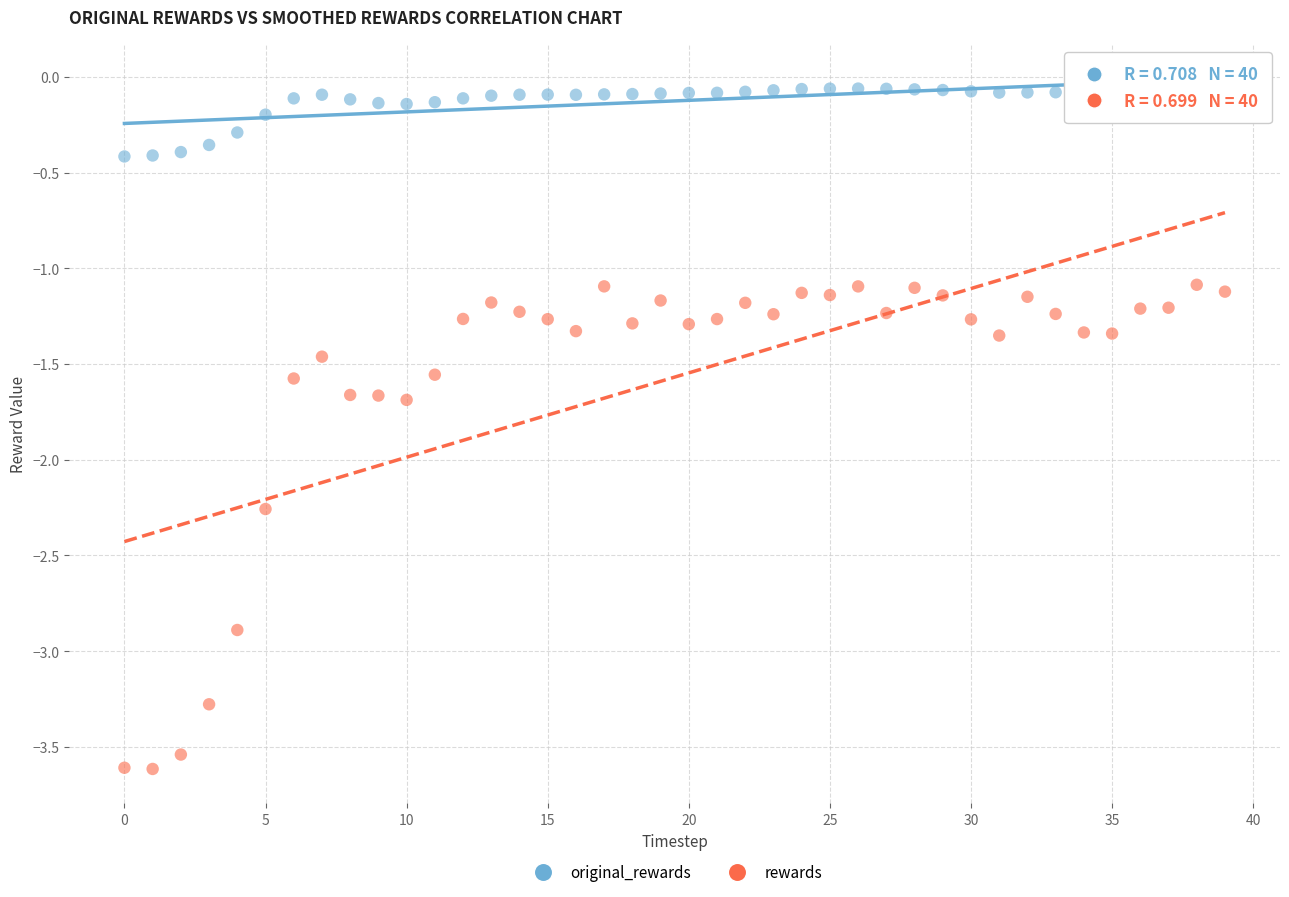

Across all data points, what is the range of Y values (max minus min)?

3.6